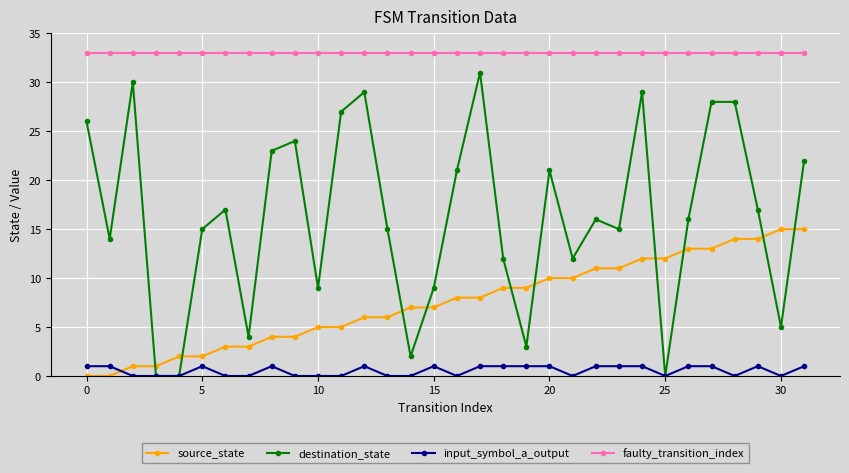

What is the minimum value for faulty_transition_index?

33